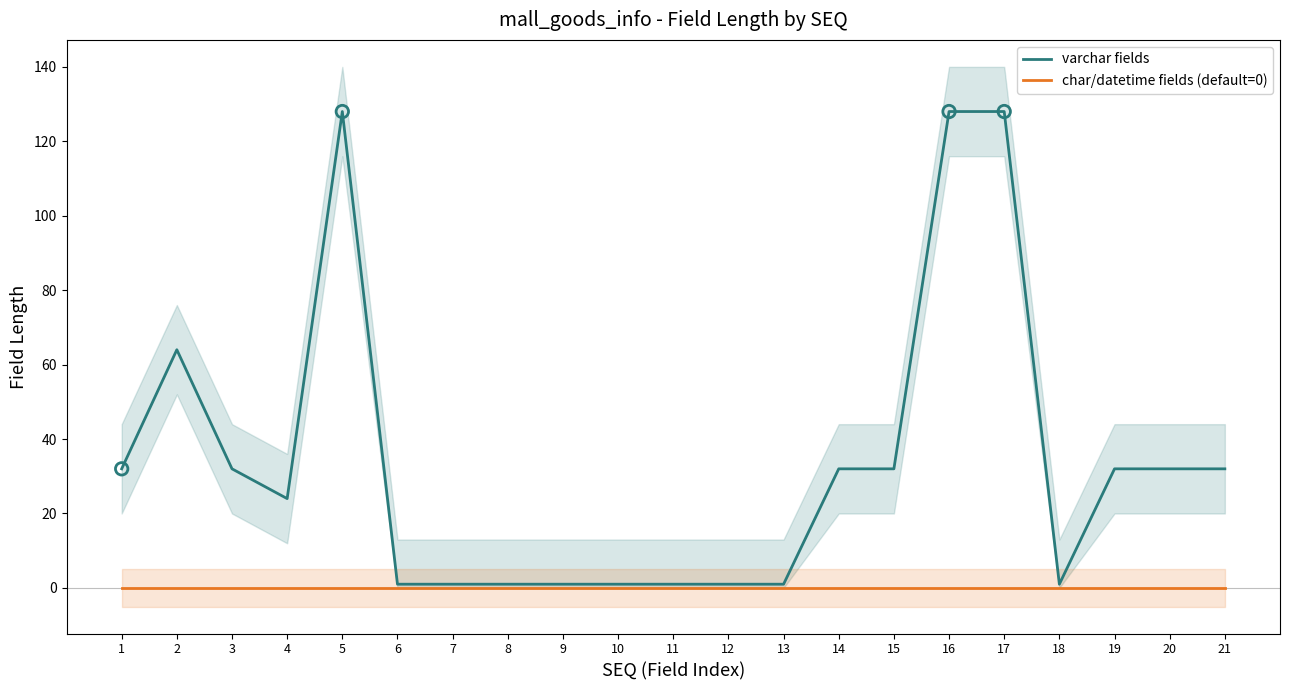

Which series has the largest Y range (max minus min)?

varchar fields